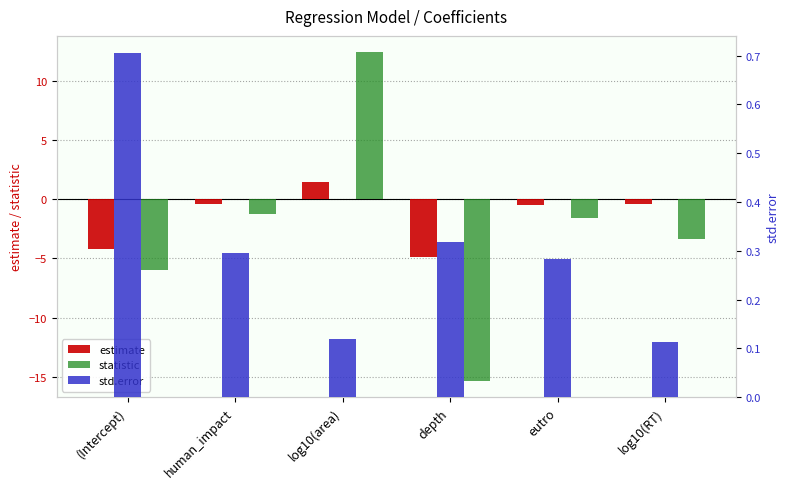

Which category has the highest value across all series?

log10(area)